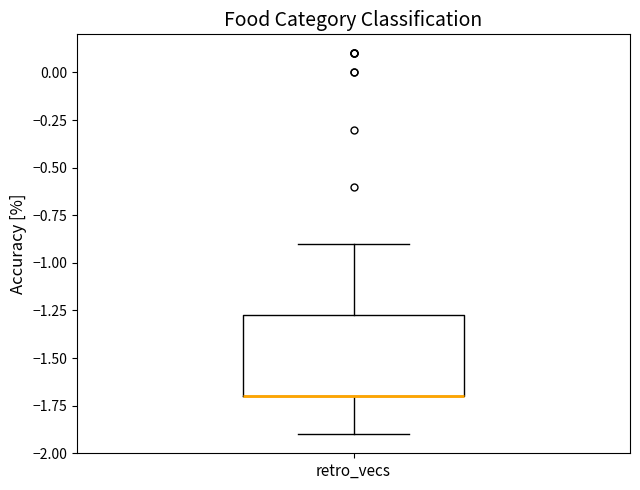

Transcribe this box plot: give where the median line is, the range the box spans, and where the two whiskers end, as read against the y-axis. The values are not printed on the chart, so give them approximately, as read against the axis.

median -1.70 (drawn on the box's lower edge), box -1.70 to -1.25, whiskers -1.90 to -0.90